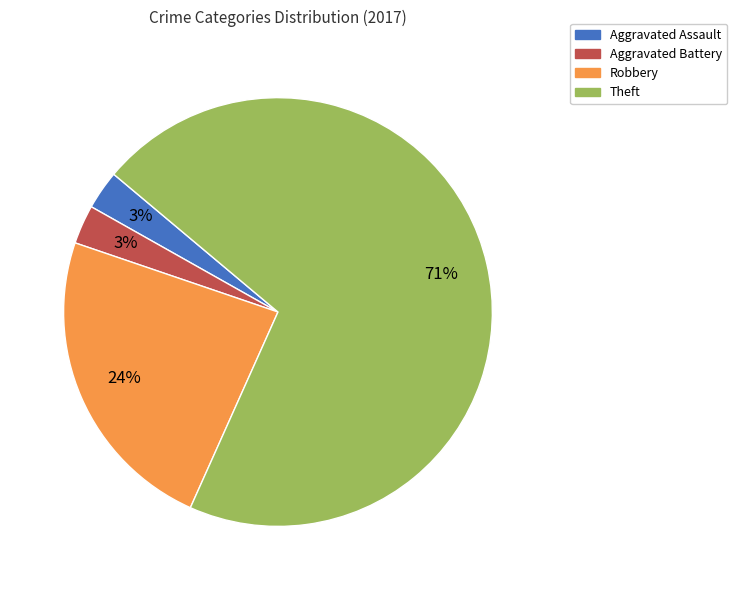

Is there any slice that represents more than half of the pie?

Yes